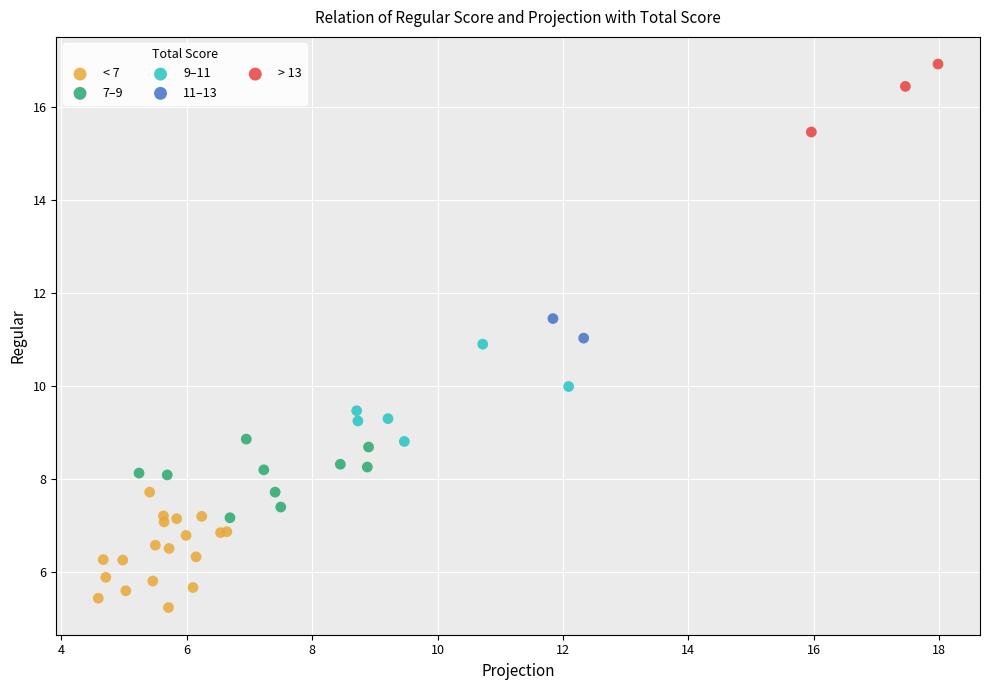

Which series contains the lowest Y value?

< 7